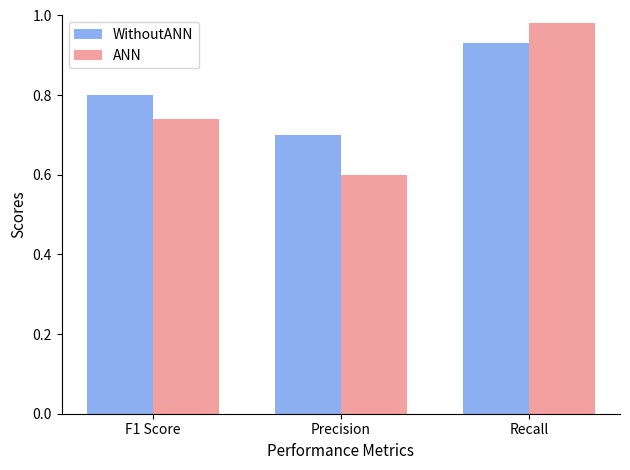

Rank the categories by WithoutANN value from highest to lowest.

Recall, F1 Score, Precision